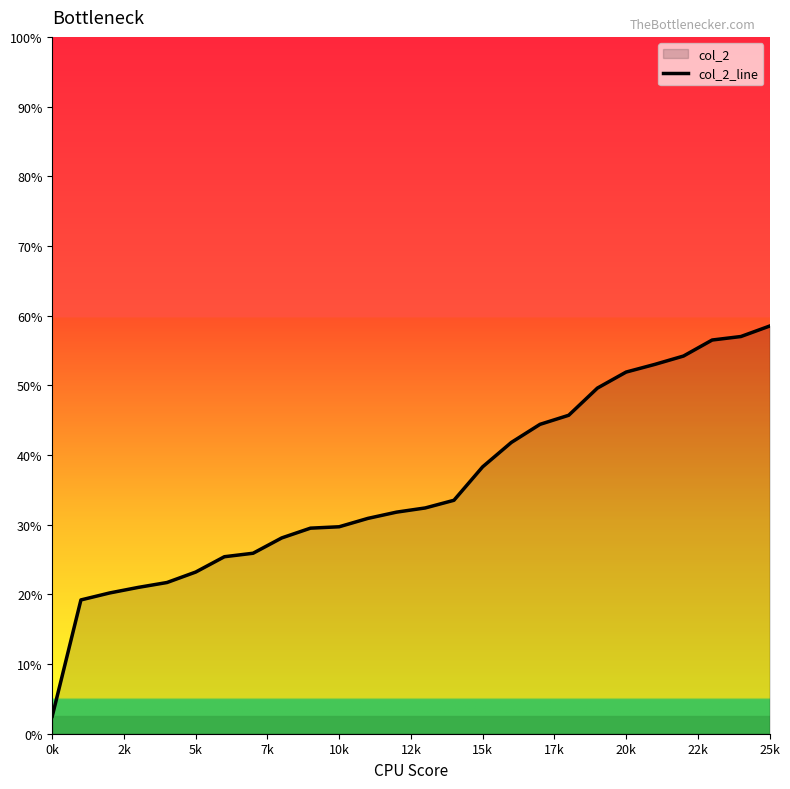

True or false: the data has more than 0 interior local peaks.

False